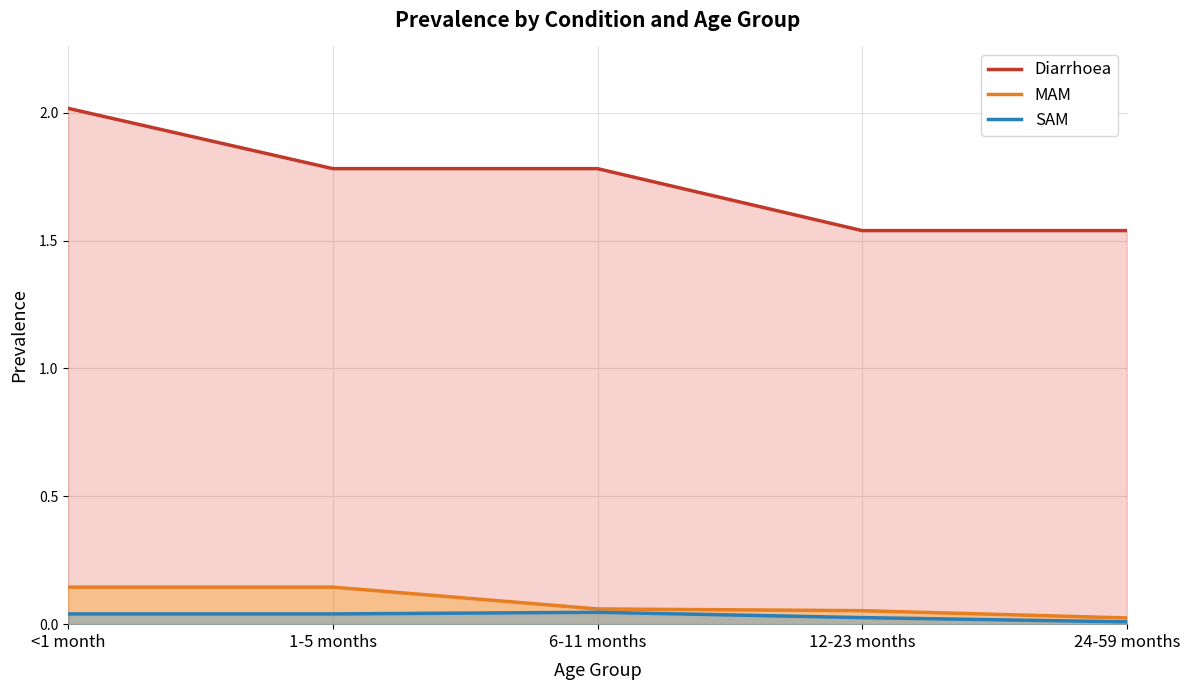

What are all the series names shown in the legend?

Diarrhoea, MAM, SAM